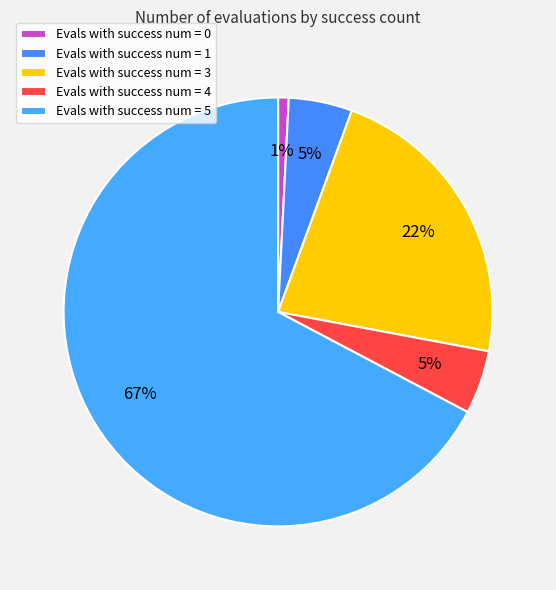

How many slices are in this pie chart?

5